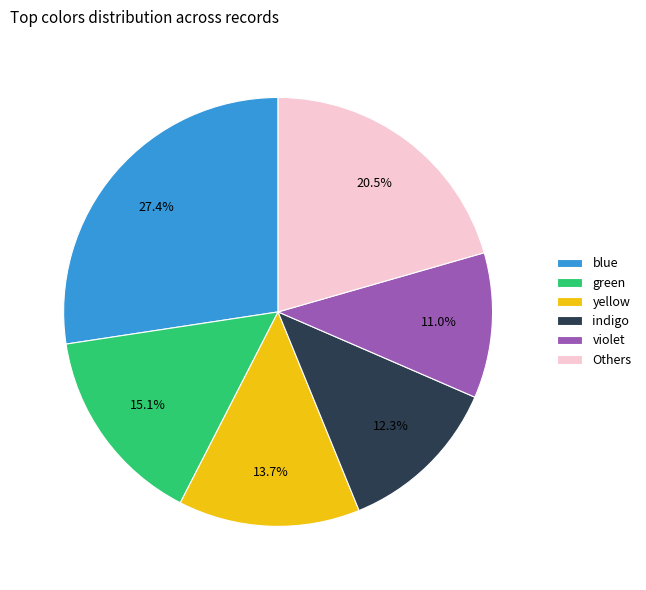

Rank the categories by value from highest to lowest.

blue, Others, green, yellow, indigo, violet